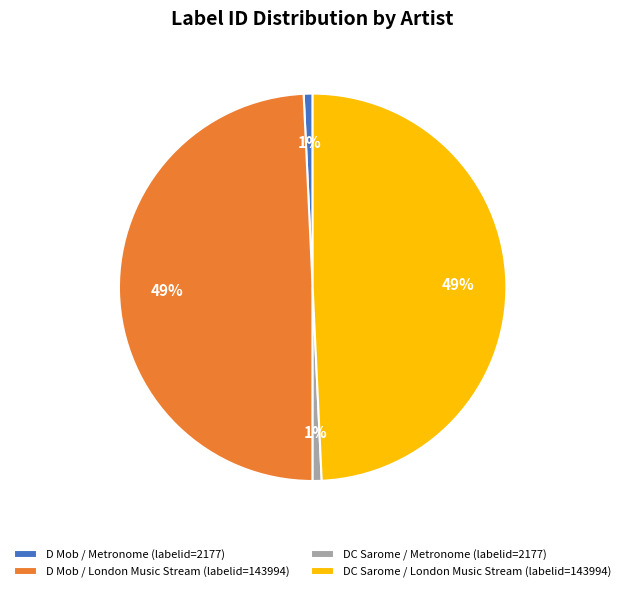

Does DC Sarome / Metronome represent more than half of the total?

No